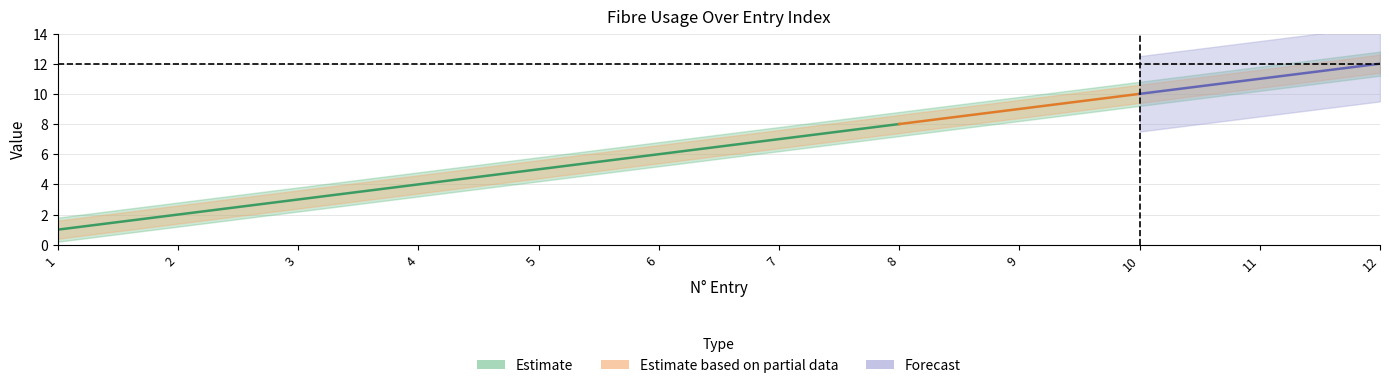

Does the chart have visible grid lines?

Yes